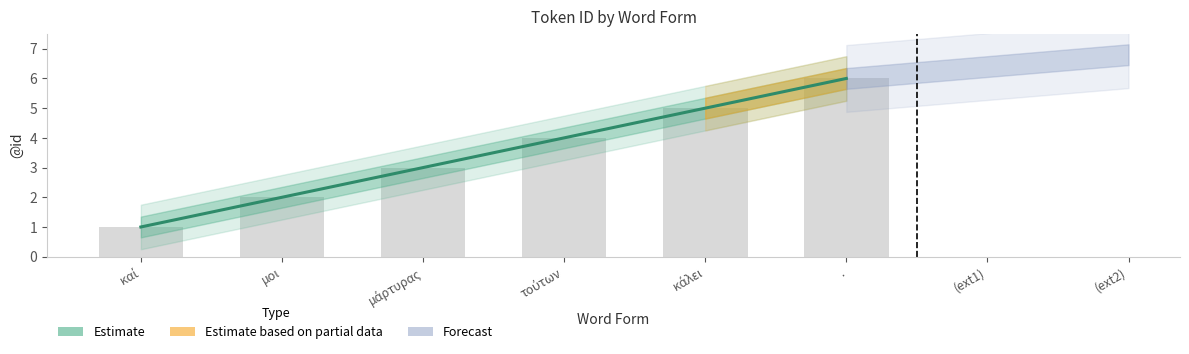

Does the chart contain stacked bars?

No